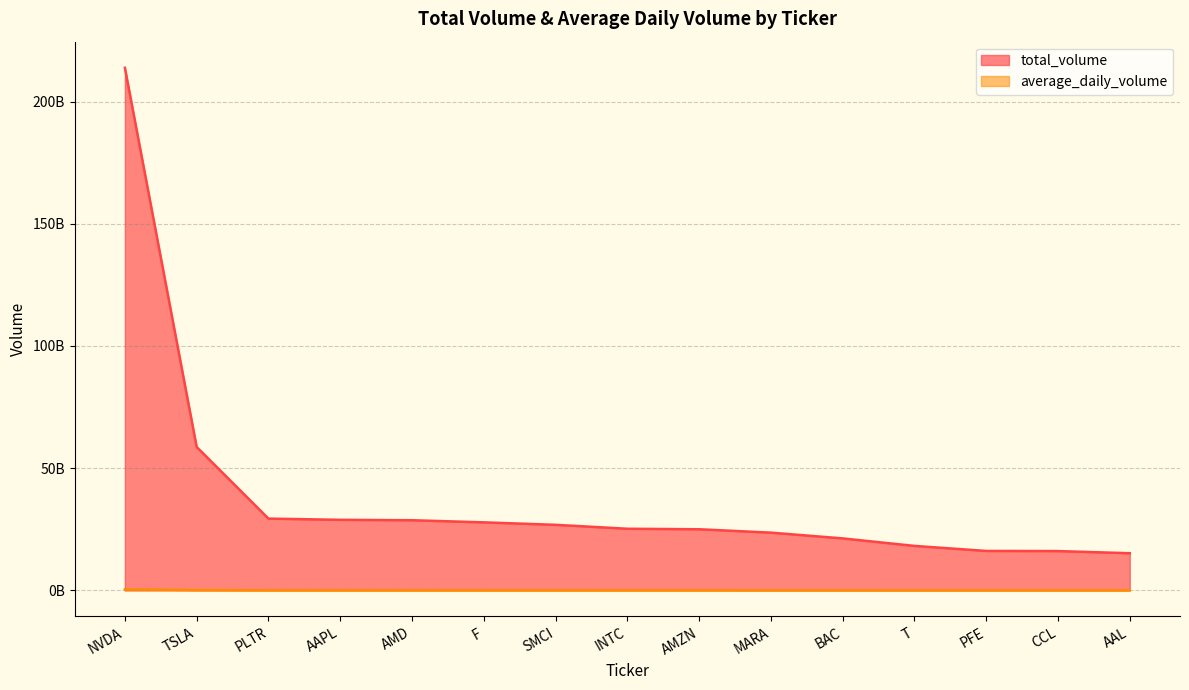

Is it true that total_volume equals 8510572362.5 at INTC?

False